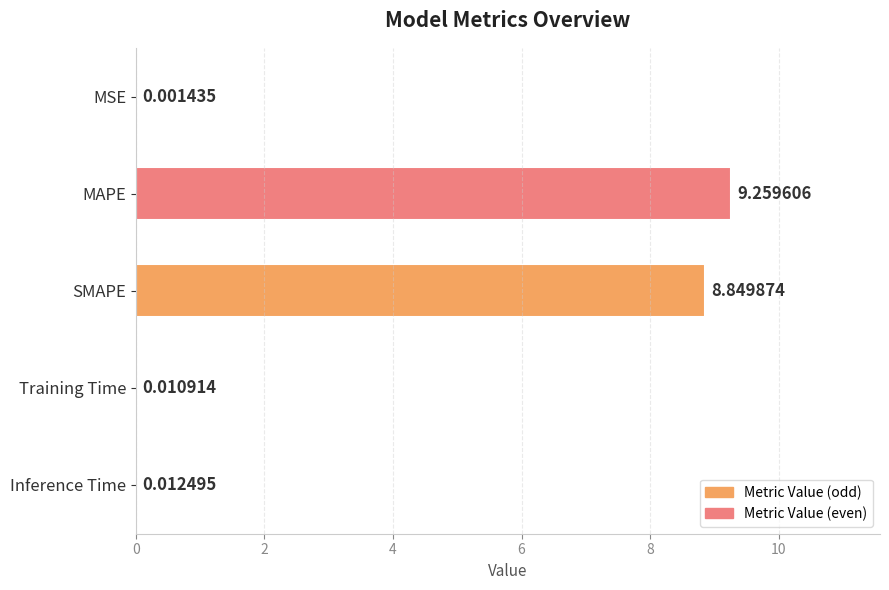

Where is the data nearest to the value 4?

Inference Time